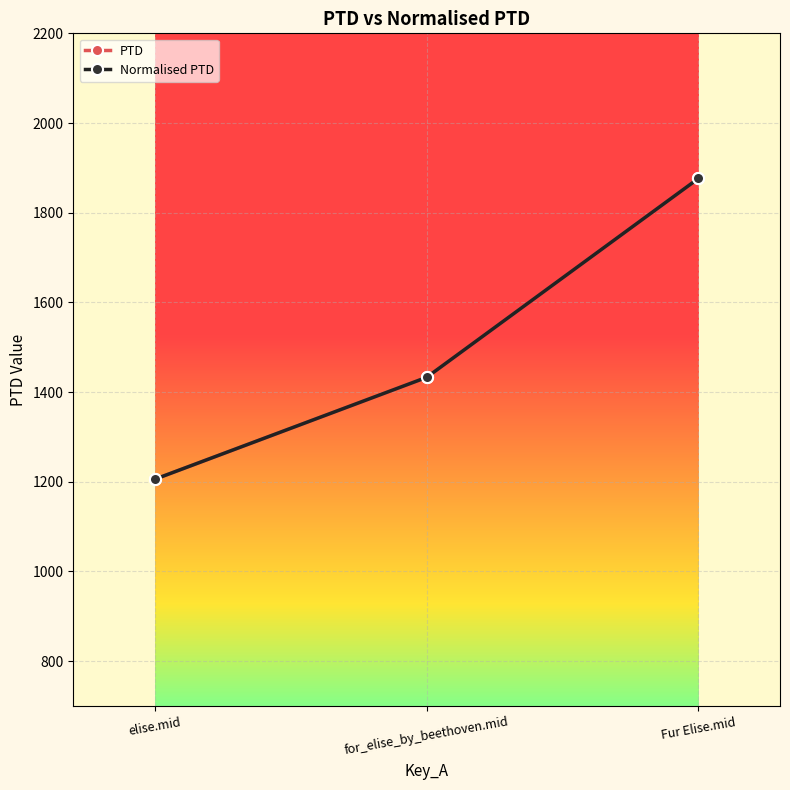

What is the sum of the Normalised PTD values at Fur Elise.mid and for_elise_by_beethoven.mid?

3309.3